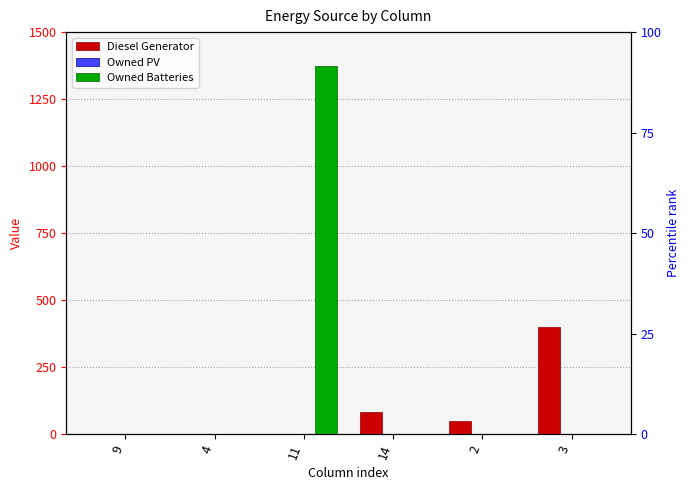

How many data points does each series have?

6